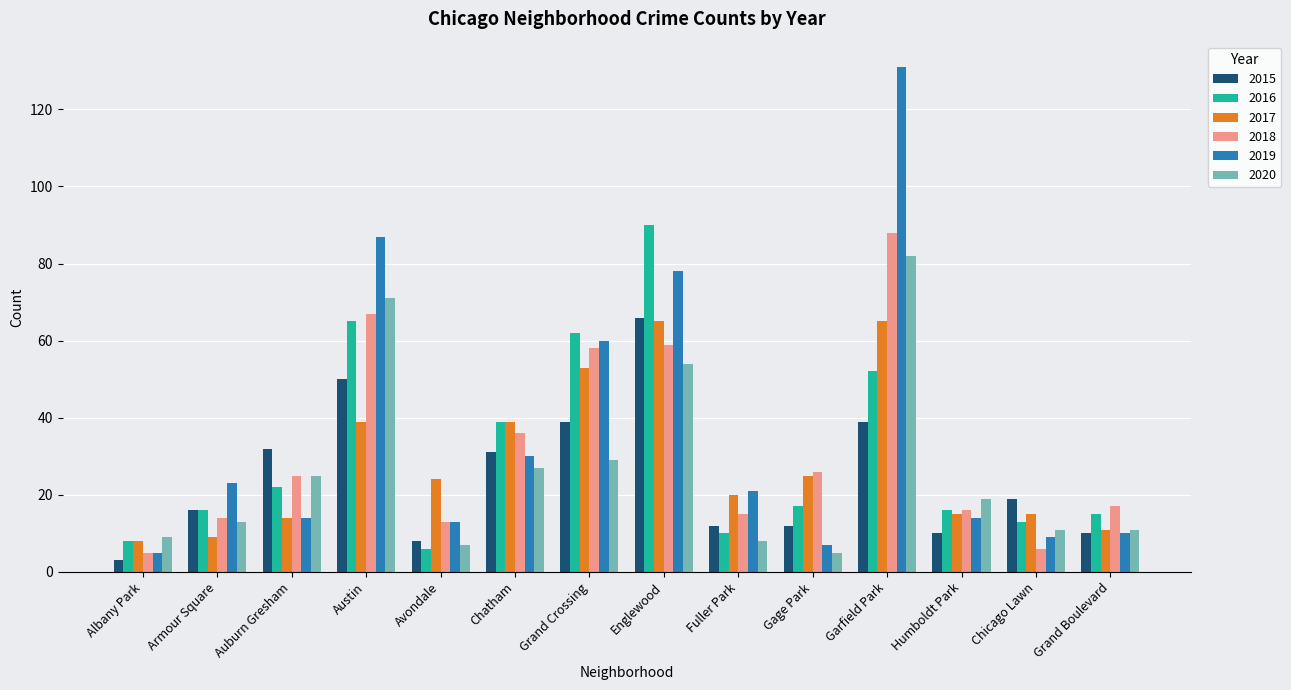

Which series changed the most between Englewood and Humboldt Park?

2016